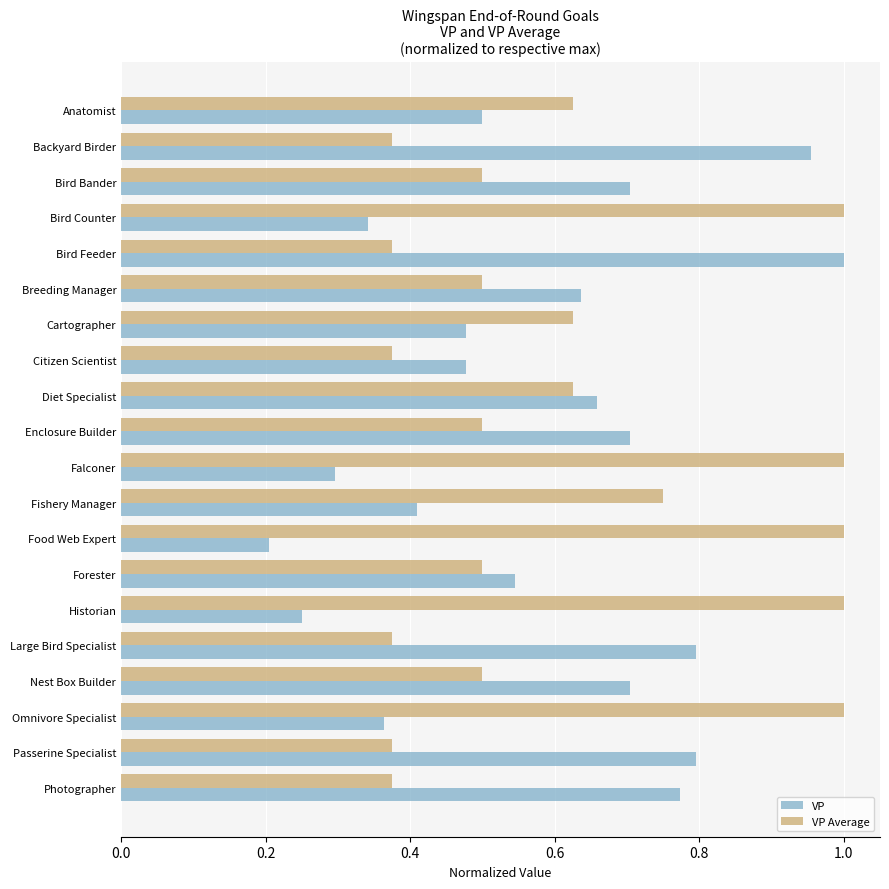

What are all the series names shown in the legend?

VP, VP Average